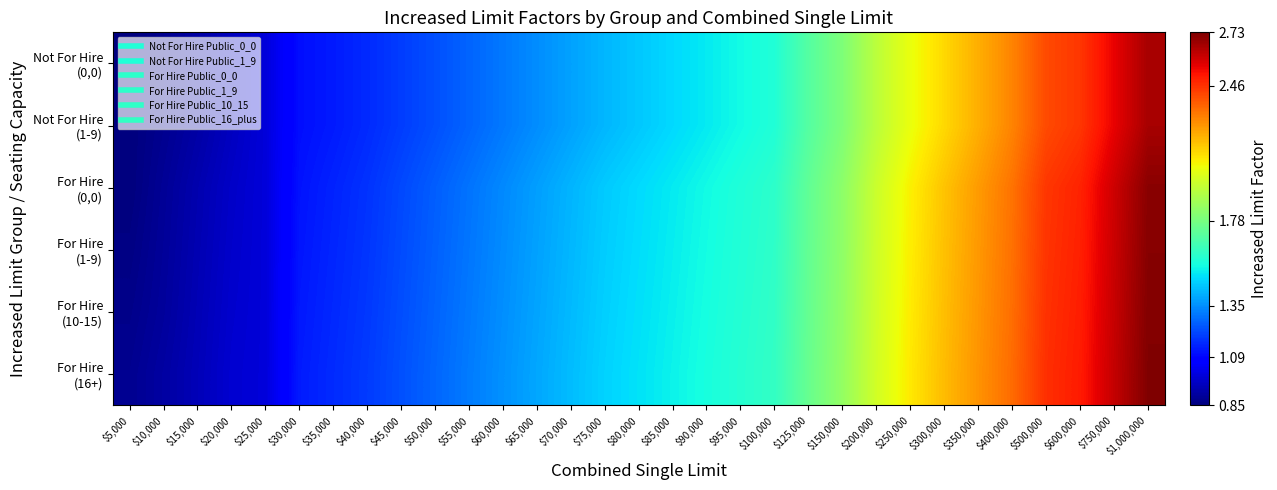

At $70,000, list the series in order from largest to smallest.

For Hire (16+), For Hire (10-15), For Hire (1-9), For Hire (0,0), Not For Hire (0,0), Not For Hire (1-9)